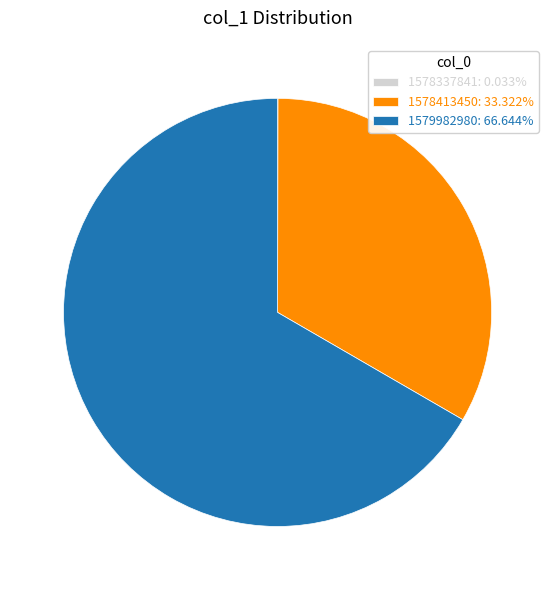

What is the ratio of the value at 1578413450: 33.322% to the value at 1579982980: 66.644%?

0.5